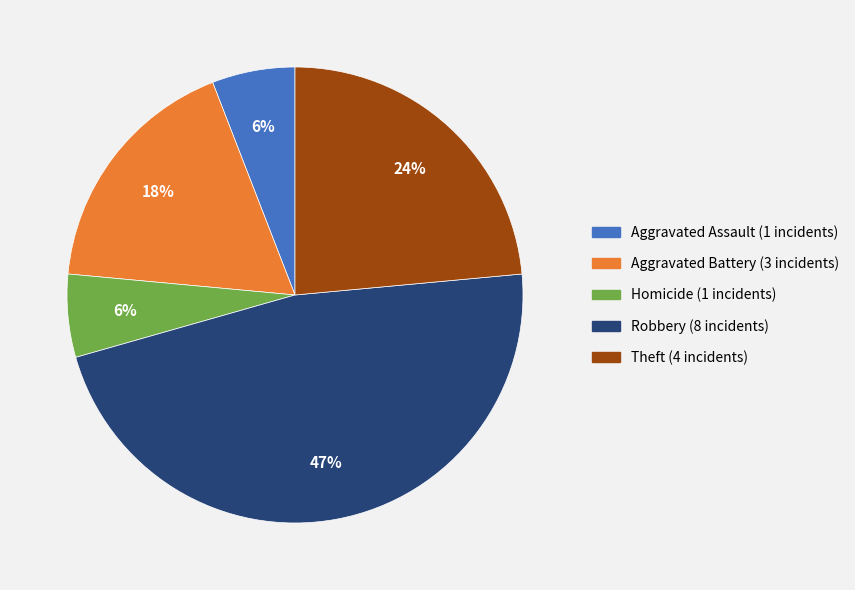

To the nearest percent, what is the average slice percentage?

20%